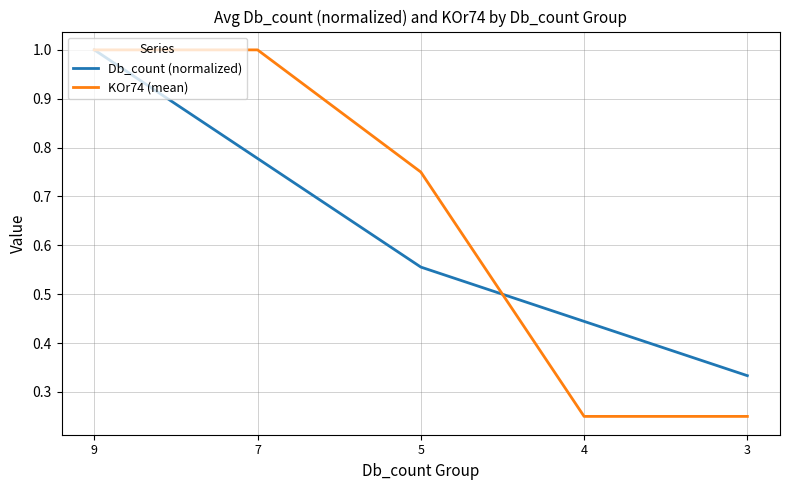

Which series ends up on top after the final intersection of Db_count (normalized) and KOr74 (mean)?

Db_count (normalized)